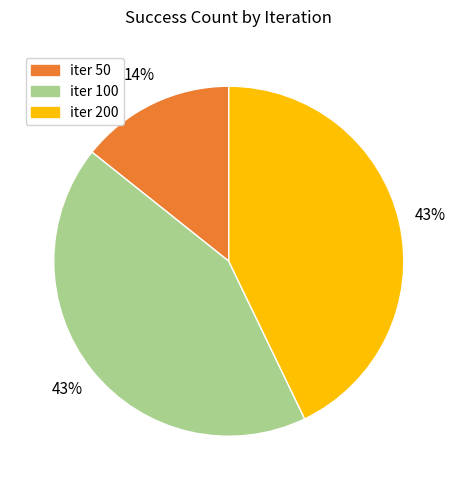

To the nearest percent, what percentage of the pie is iter 100?

43%